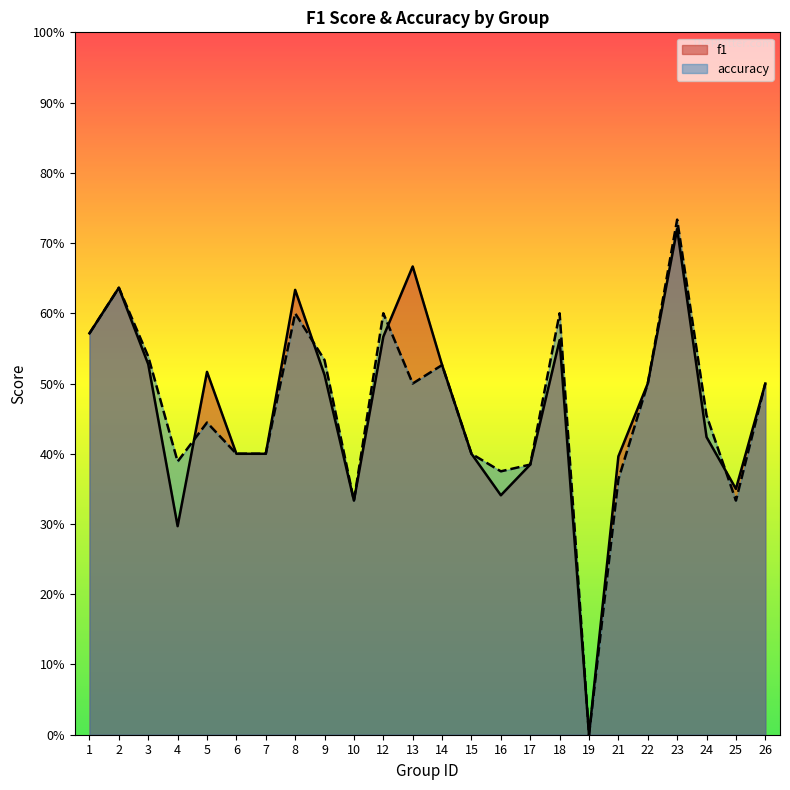

At which category does f1 reach its first local peak?

2